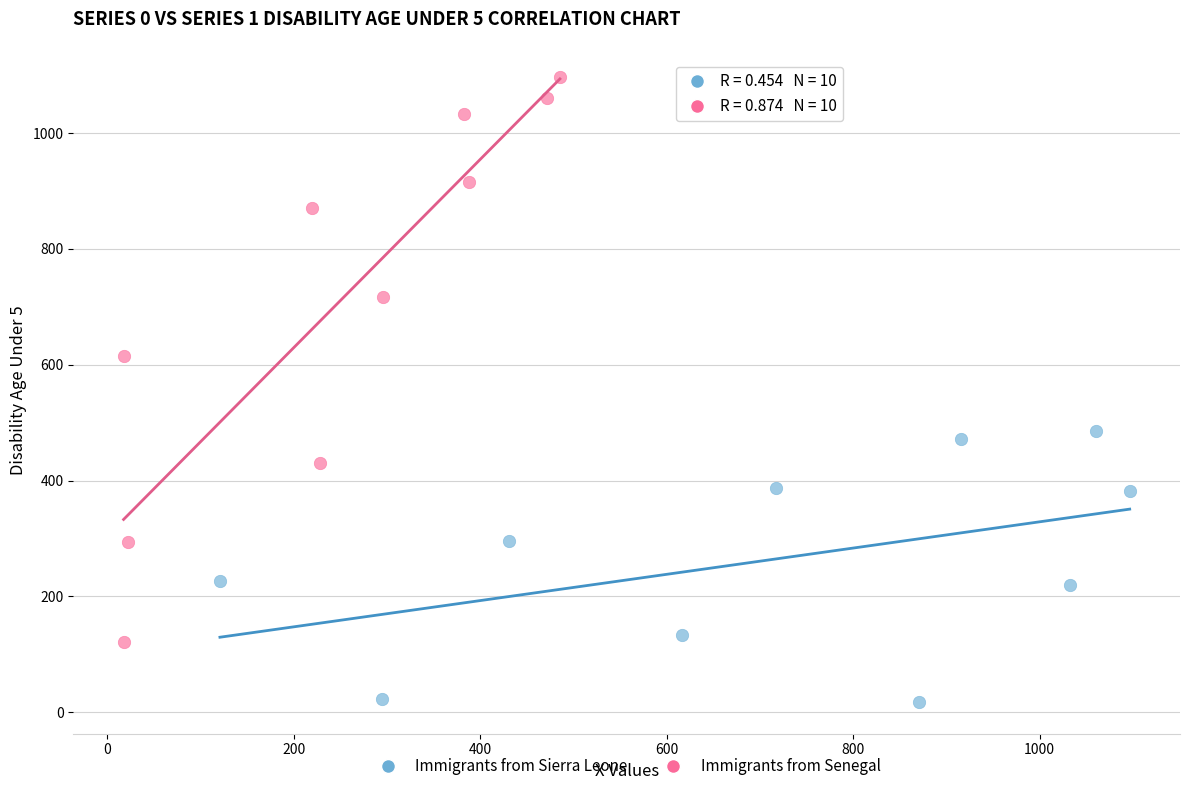

Which series reaches the minimum Y coordinate?

Immigrants from Sierra Leone